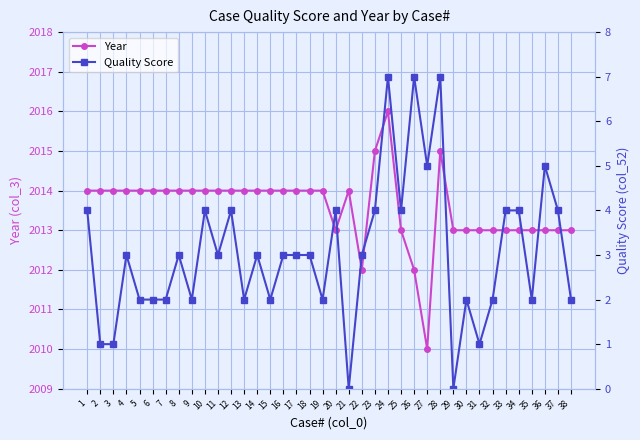

What is the highest value of the Year series?

2016